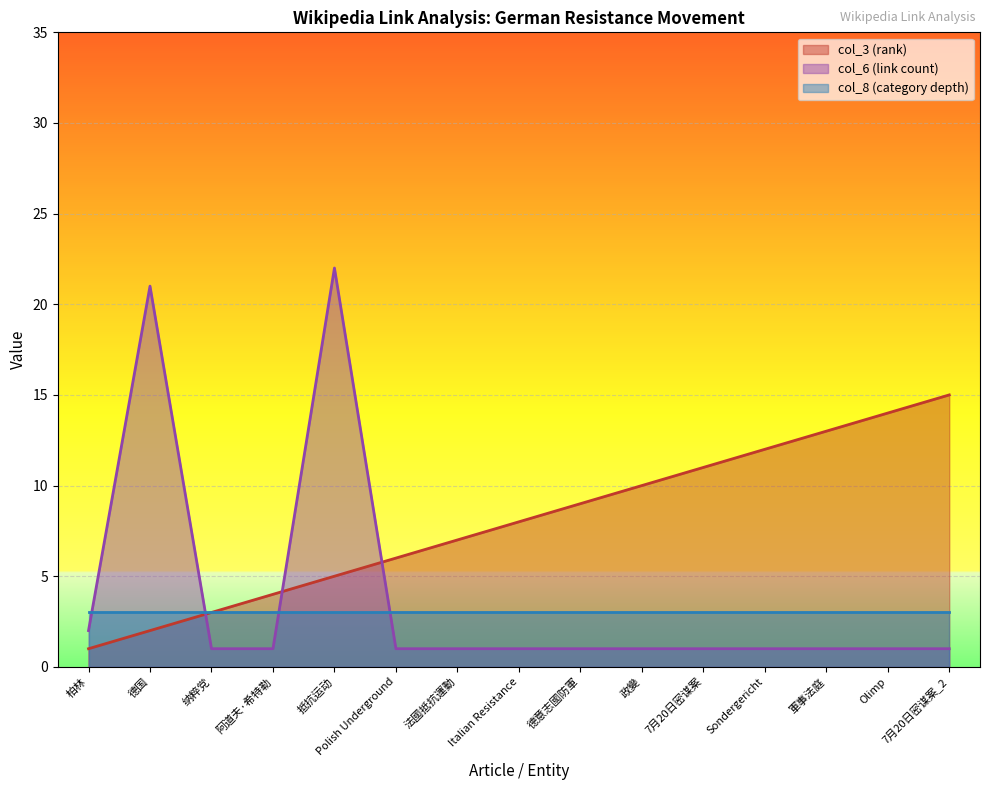

What is the maximum value shown in the chart?

22